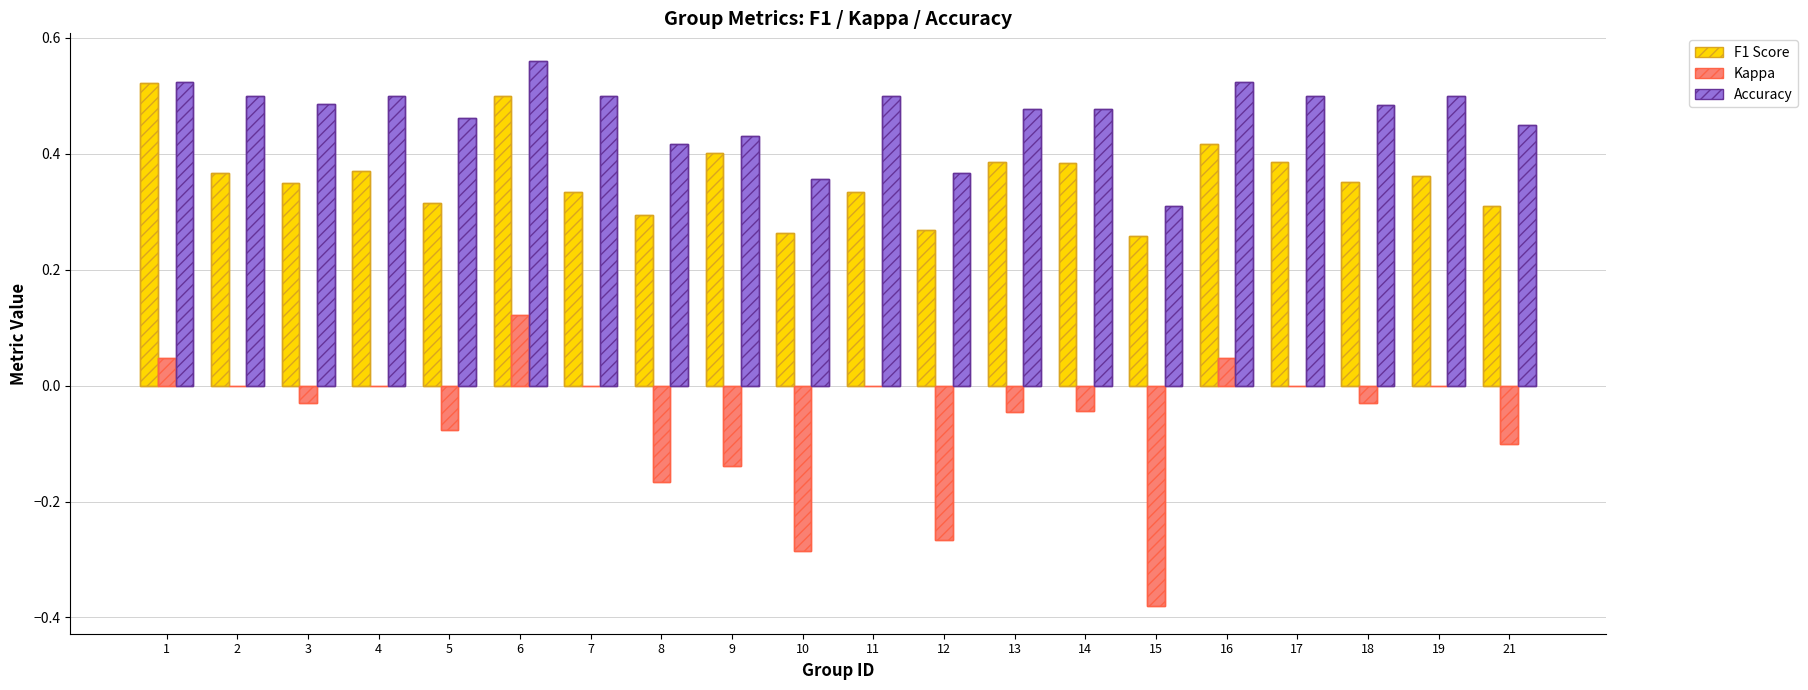

Which series has the widest spread of values?

Kappa